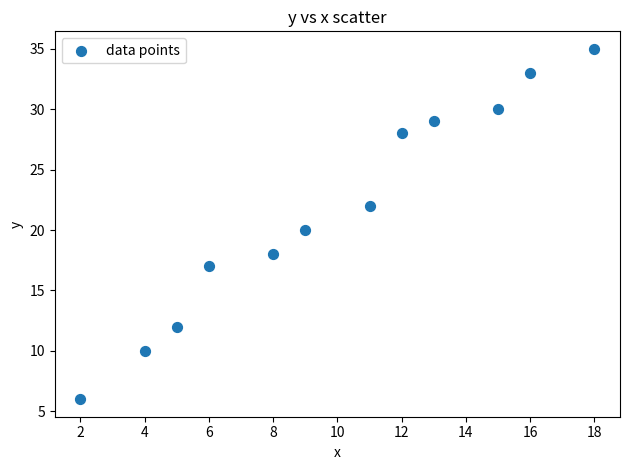

What is the average X value?

10